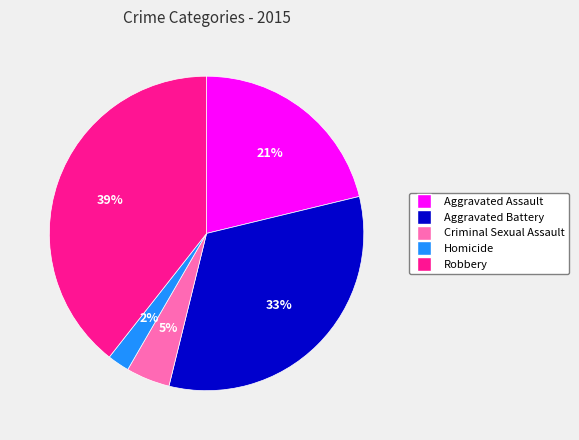

To the nearest percent, what percentage of the pie is Homicide?

2%